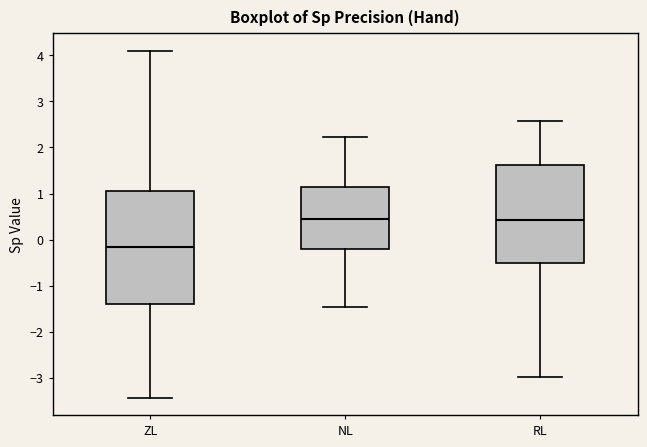

Comparing the boxes themselves (not the whiskers), which one is the tallest?

ZL